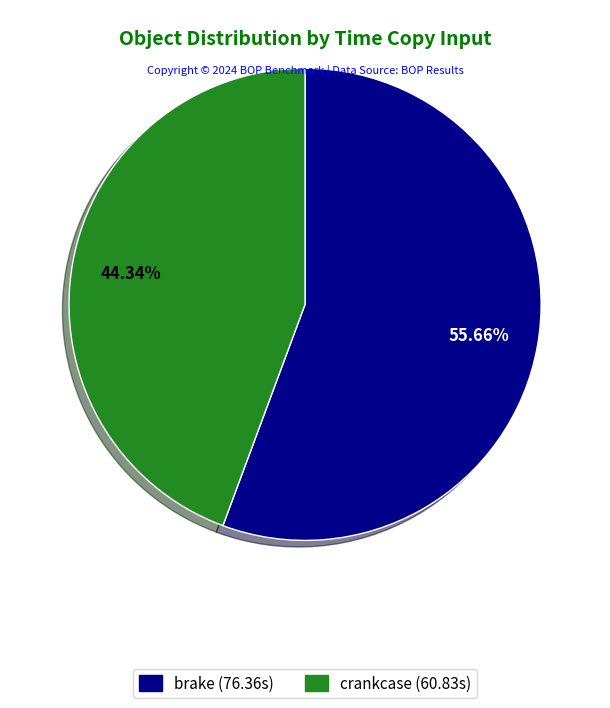

Combined, do brake and crankcase account for over 50%?

Yes